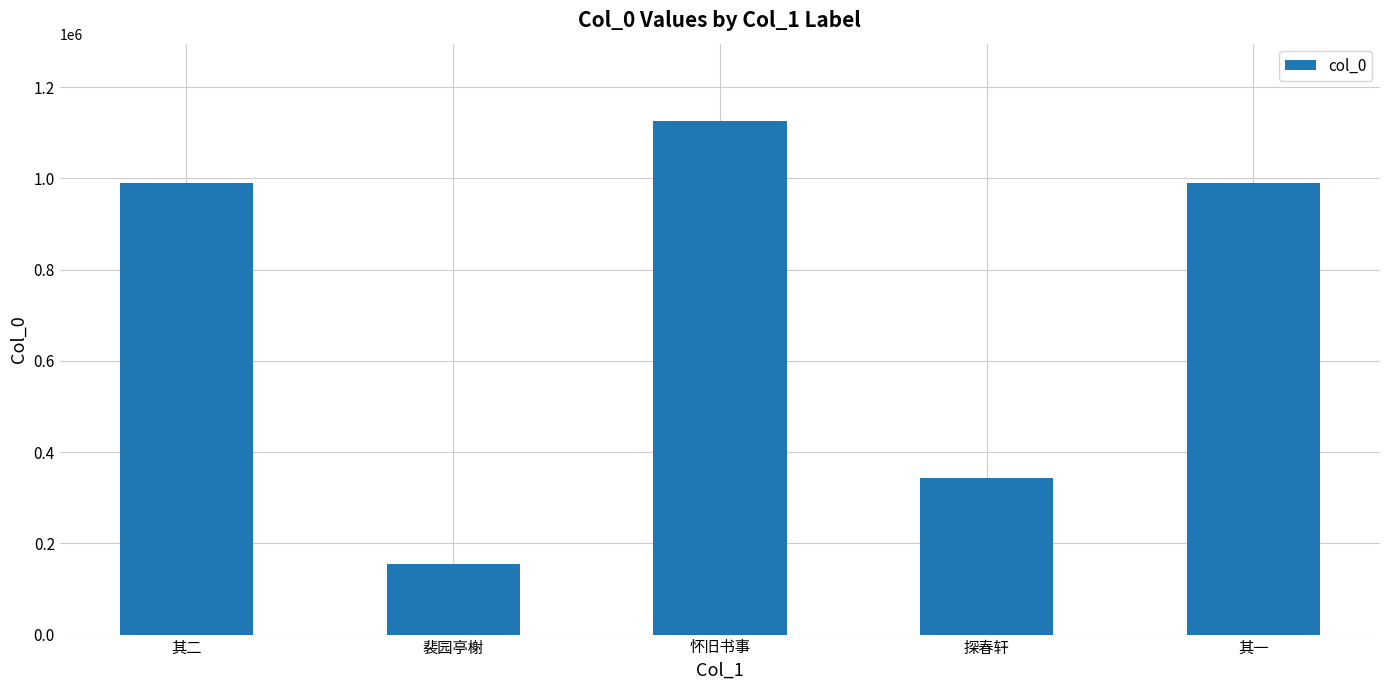

What is the difference between the second highest and second lowest values?

647124